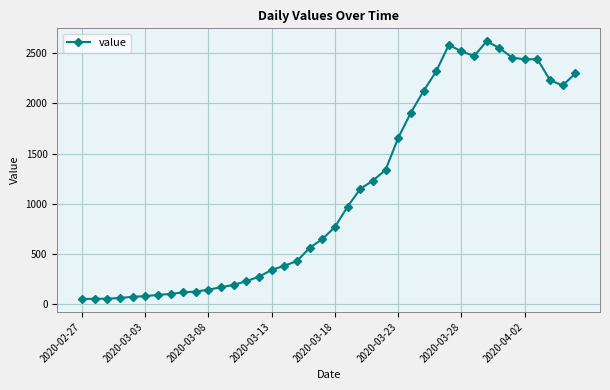

What is the greatest value displayed?

2618